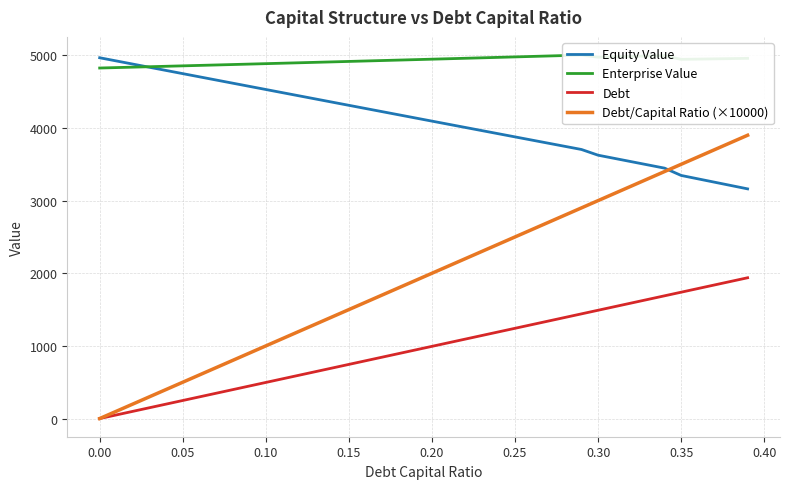

True or false: Equity Value and Debt intersect in this chart.

False